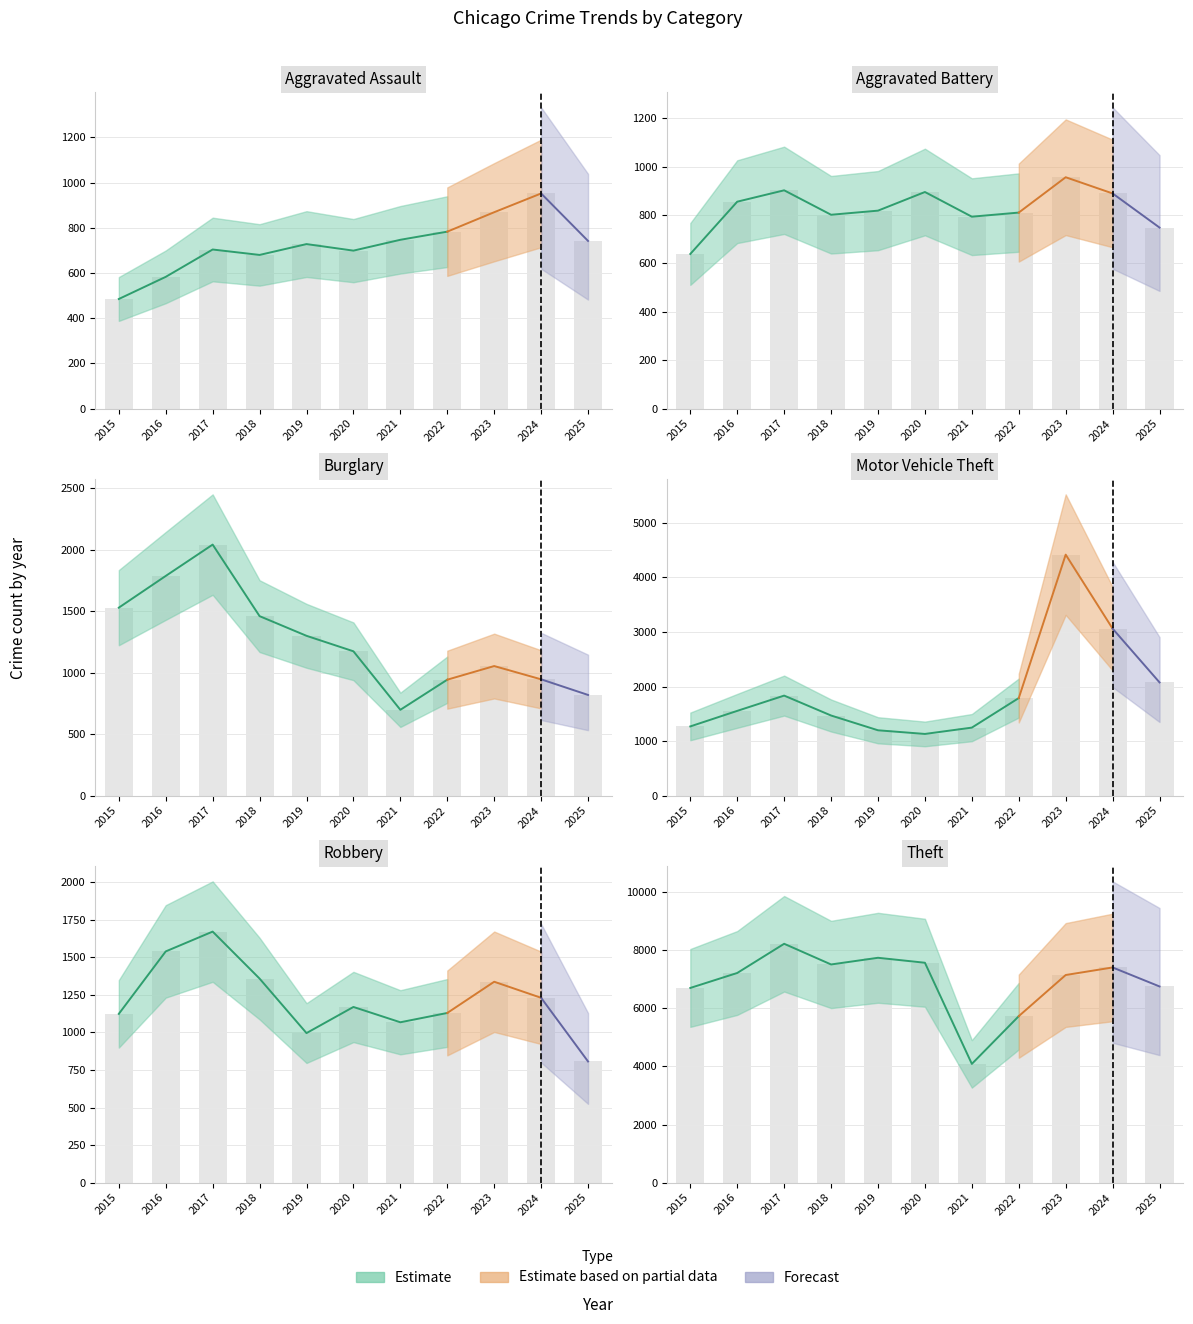

What is the difference between the maximum and minimum values in the Theft series?

4134